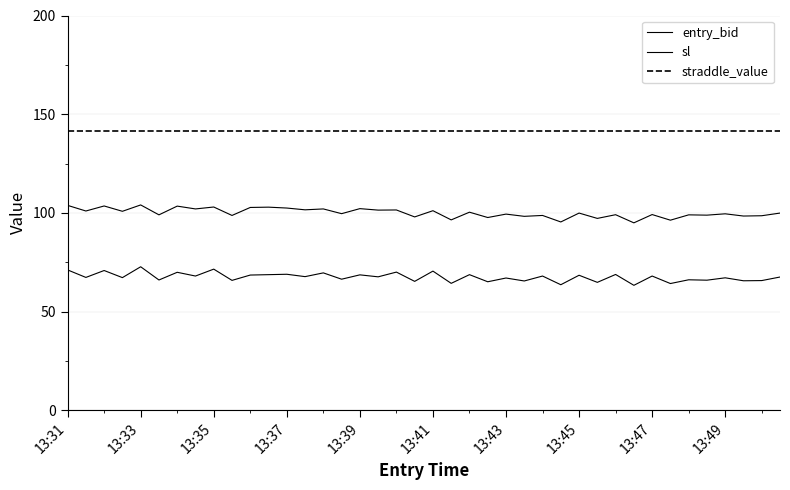

How many lines are shown in the chart?

3